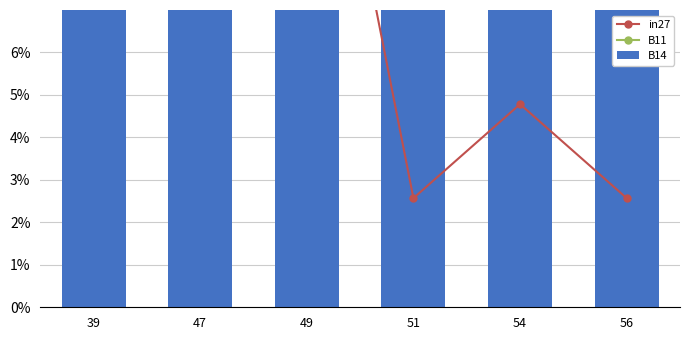

At how many categories does at least one series exceed 0?

6